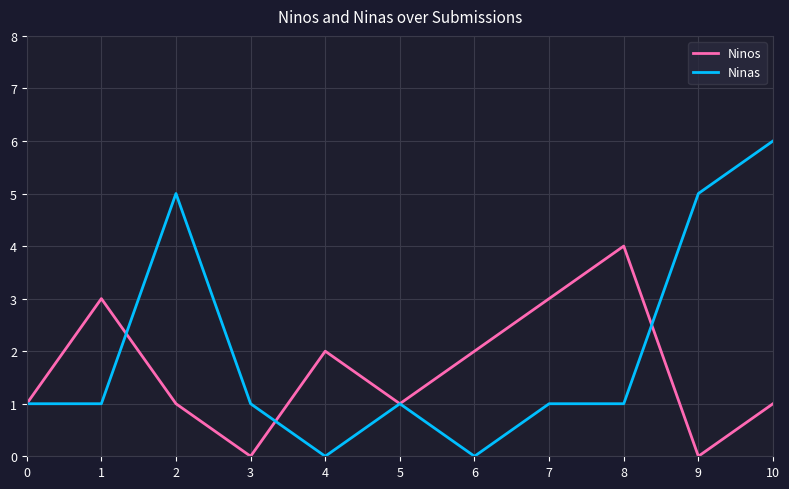

What is the sum of all Ninas values?

22